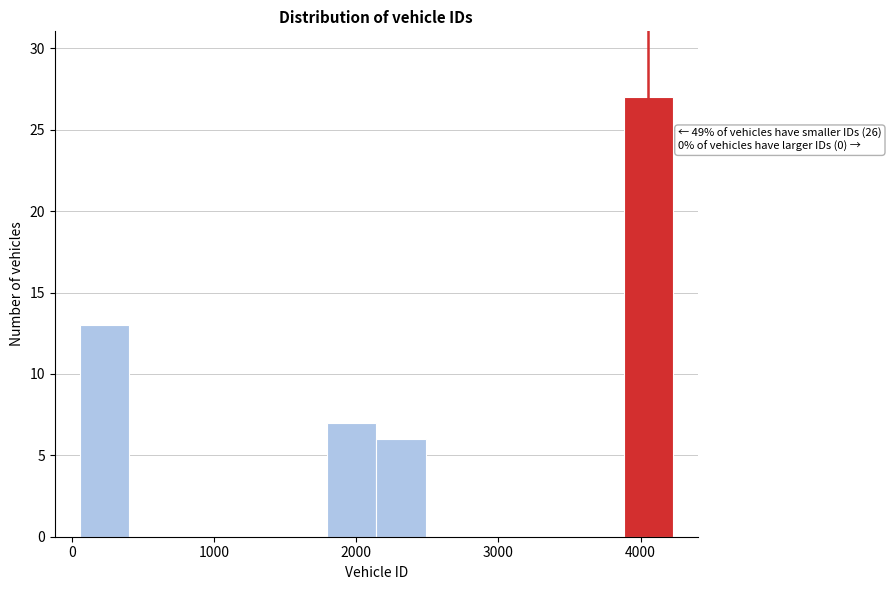

Read against the x-axis, roughly where is the centre of the tallest bar?

4100